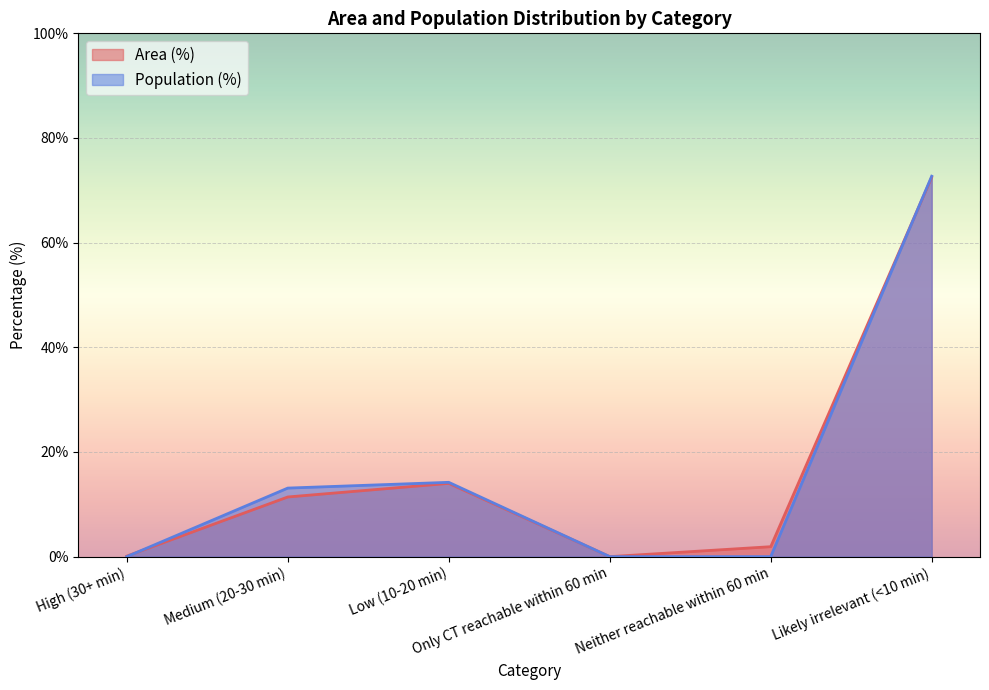

True or false: Population (%) has a value of 0.0 at Only CT reachable within 60 min.

True